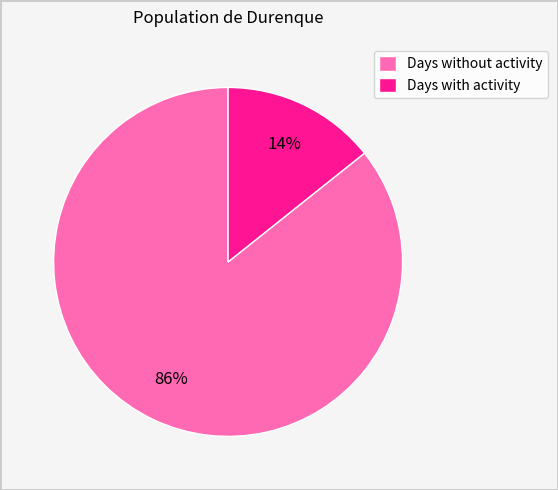

To the nearest percent, what is the average slice percentage?

50%